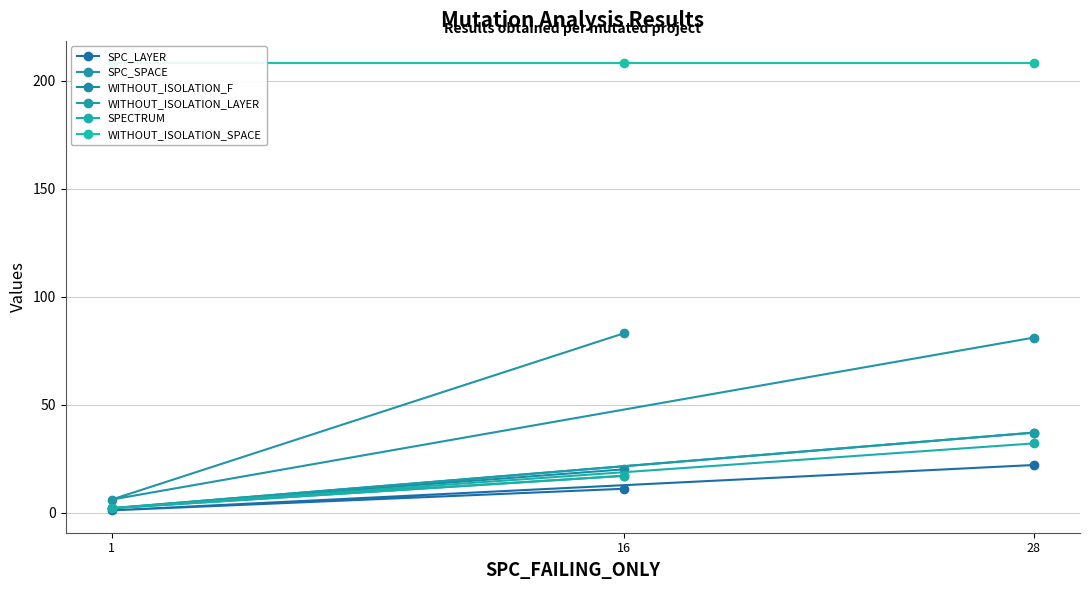

Count the WITHOUT_ISOLATION_F values in the range 2 to 37.

3